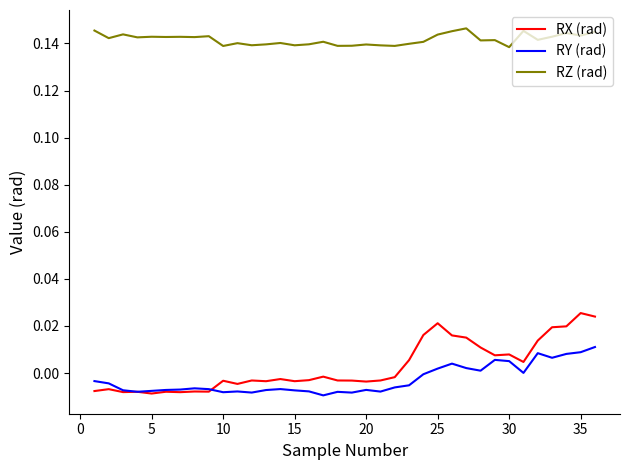

True or false: RZ (rad) and RX (rad) cross at least once.

False